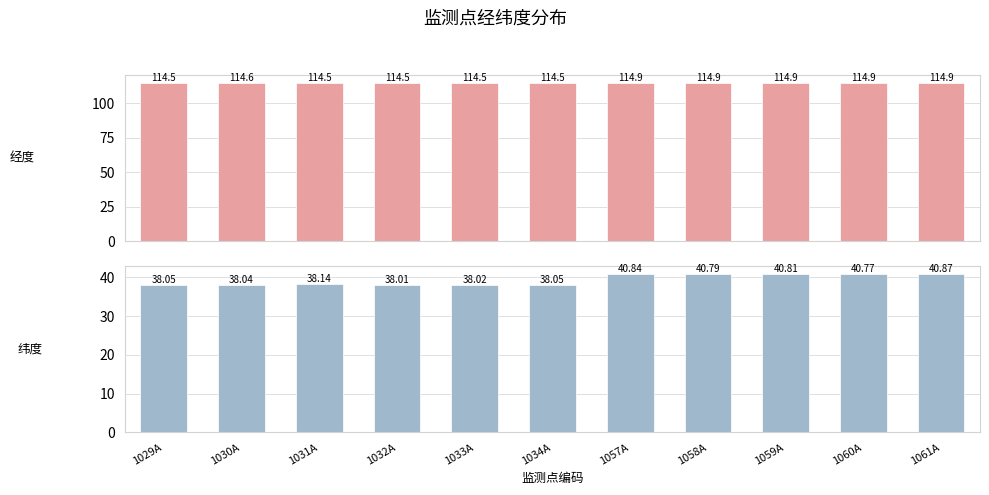

What are all the series names shown in the legend?

经度, 纬度